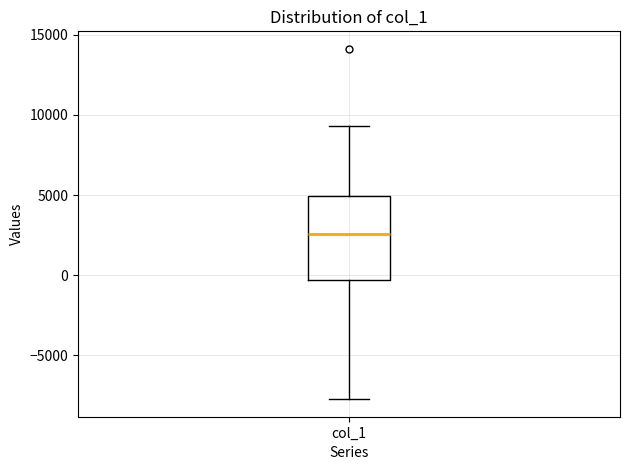

Where is the lower edge of the box for col_1 on the y-axis? The values are not printed on the chart, so give them approximately, as read against the axis.

-500